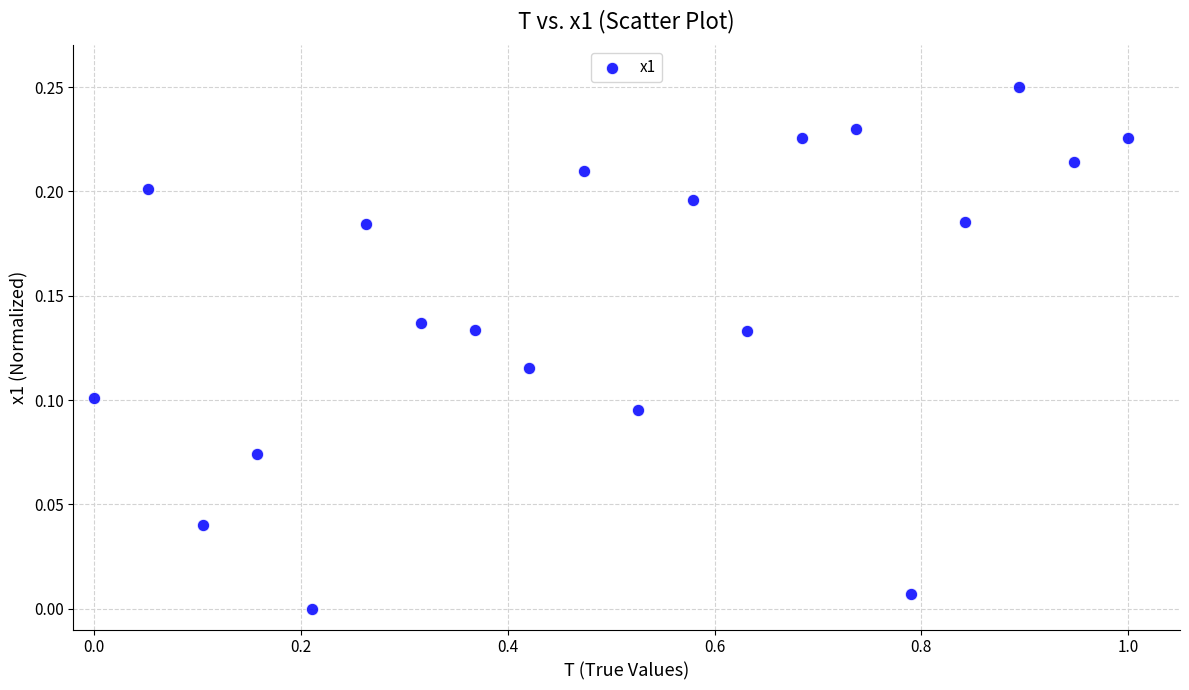

What is the range of X values (max minus min)?

1.0